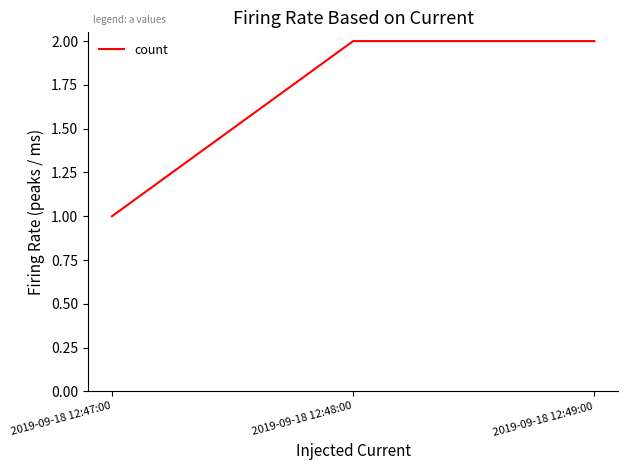

What is the change in value from 2019-09-18 12:47:00 to 2019-09-18 12:49:00?

+1